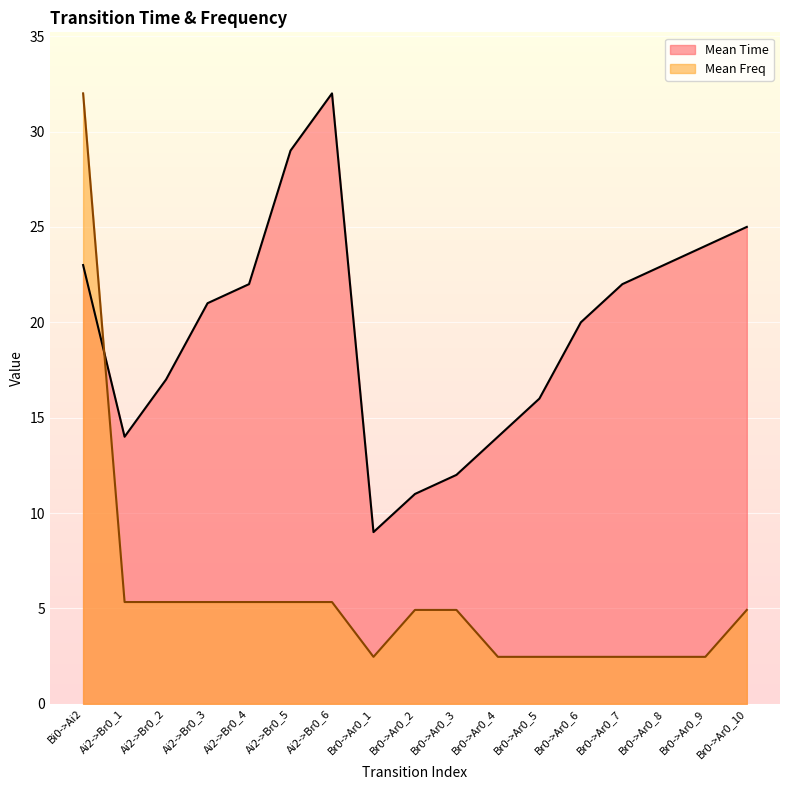

How many lines are shown in the chart?

2